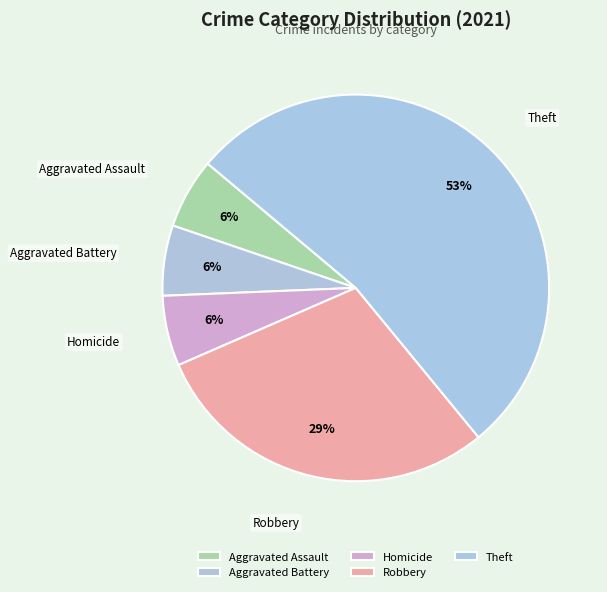

Between Robbery and Homicide, which is larger?

Robbery